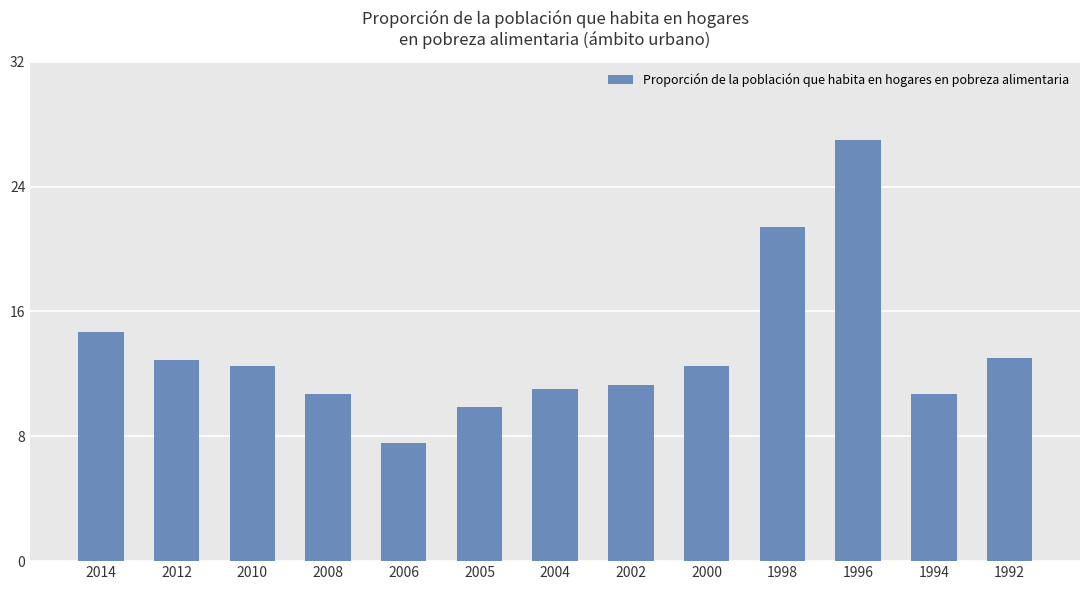

True or false: the data shows 21.4 at 1998.

True